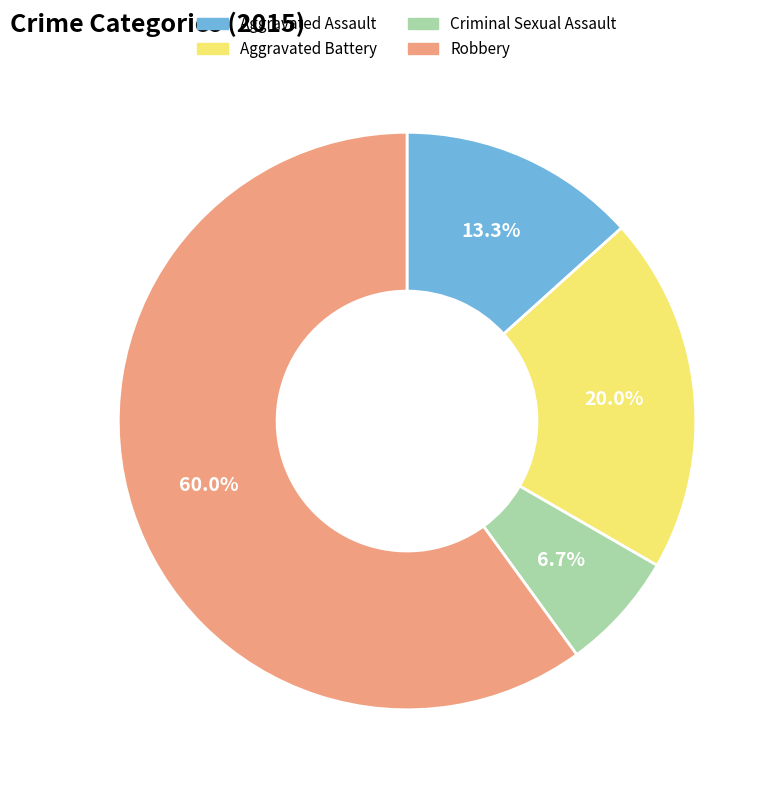

Which has a higher value, Aggravated Battery or Criminal Sexual Assault?

Aggravated Battery